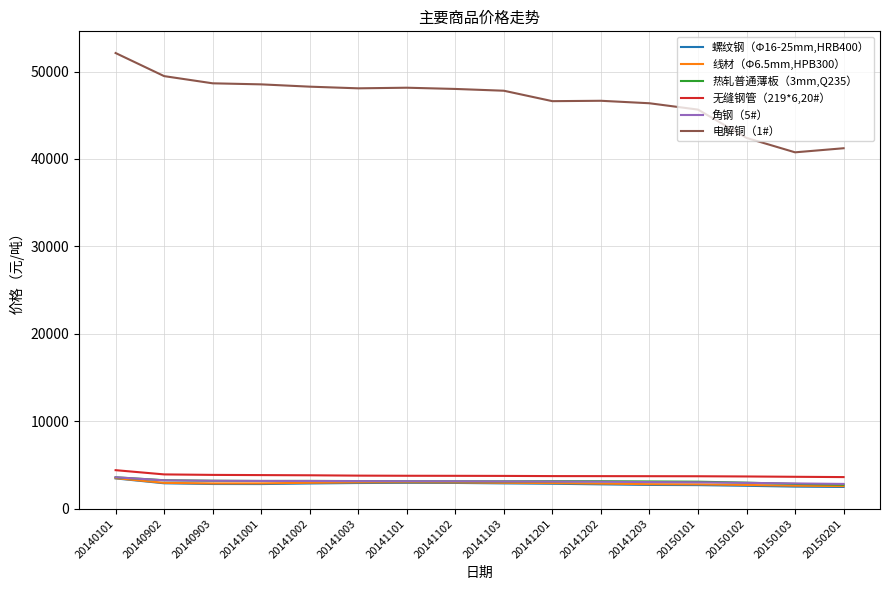

What is the spread (max minus min) of values at 20150101?

42953.0